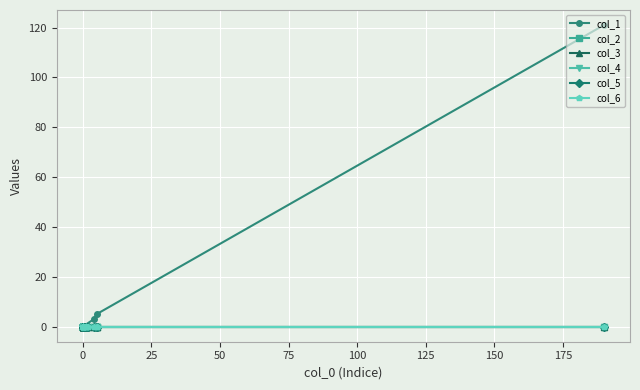

List the series in order of their peak value, highest first.

col_1, col_2, col_3, col_4, col_5, col_6